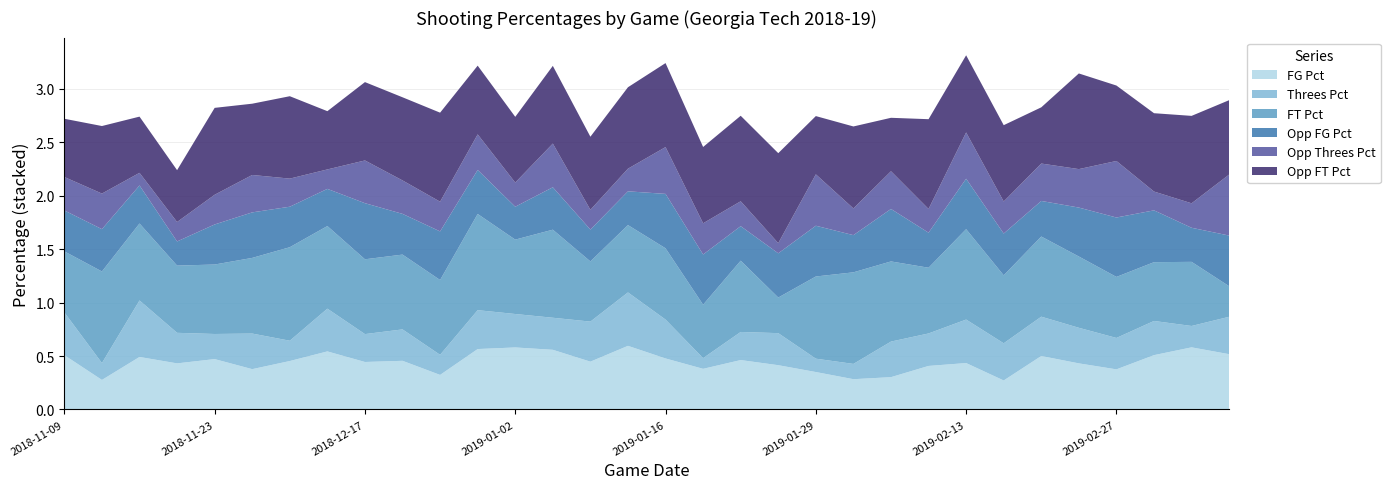

Reading left to right, what are all the values shown in this chart?

FG Pct: 2018-11-09=0.5	2018-11-13=0.3	2018-11-16=0.5	2018-11-21=0.4	2018-11-23=0.5	2018-11-28=0.4	2018-12-01=0.5	2018-12-09=0.5	2018-12-17=0.4	2018-12-19=0.5	2018-12-22=0.3	2018-12-28=0.6	2019-01-02=0.6	2019-01-05=0.6	2019-01-09=0.4	2019-01-12=0.6	2019-01-16=0.5	2019-01-19=0.4	2019-01-22=0.5	2019-01-26=0.4	2019-01-29=0.3	2019-02-02=0.3	2019-02-06=0.3	2019-02-10=0.4	2019-02-13=0.4	2019-02-16=0.3	2019-02-20=0.5	2019-02-23=0.4	2019-02-27=0.4	2019-03-03=0.5	2019-03-06=0.6	2019-03-12=0.5
Threes Pct: 2018-11-09=0.4	2018-11-13=0.2	2018-11-16=0.5	2018-11-21=0.3	2018-11-23=0.2	2018-11-28=0.3	2018-12-01=0.2	2018-12-09=0.4	2018-12-17=0.3	2018-12-19=0.3	2018-12-22=0.2	2018-12-28=0.4	2019-01-02=0.3	2019-01-05=0.3	2019-01-09=0.4	2019-01-12=0.5	2019-01-16=0.4	2019-01-19=0.1	2019-01-22=0.3	2019-01-26=0.3	2019-01-29=0.1	2019-02-02=0.1	2019-02-06=0.3	2019-02-10=0.3	2019-02-13=0.4	2019-02-16=0.3	2019-02-20=0.4	2019-02-23=0.3	2019-02-27=0.3	2019-03-03=0.3	2019-03-06=0.2	2019-03-12=0.3
FT Pct: 2018-11-09=0.6	2018-11-13=0.9	2018-11-16=0.7	2018-11-21=0.6	2018-11-23=0.7	2018-11-28=0.7	2018-12-01=0.9	2018-12-09=0.8	2018-12-17=0.7	2018-12-19=0.7	2018-12-22=0.7	2018-12-28=0.9	2019-01-02=0.7	2019-01-05=0.8	2019-01-09=0.6	2019-01-12=0.6	2019-01-16=0.7	2019-01-19=0.5	2019-01-22=0.7	2019-01-26=0.3	2019-01-29=0.8	2019-02-02=0.9	2019-02-06=0.8	2019-02-10=0.6	2019-02-13=0.8	2019-02-16=0.6	2019-02-20=0.8	2019-02-23=0.7	2019-02-27=0.6	2019-03-03=0.6	2019-03-06=0.6	2019-03-12=0.3
Opp FG Pct: 2018-11-09=0.4	2018-11-13=0.4	2018-11-16=0.4	2018-11-21=0.2	2018-11-23=0.4	2018-11-28=0.4	2018-12-01=0.4	2018-12-09=0.3	2018-12-17=0.5	2018-12-19=0.4	2018-12-22=0.5	2018-12-28=0.4	2019-01-02=0.3	2019-01-05=0.4	2019-01-09=0.3	2019-01-12=0.3	2019-01-16=0.5	2019-01-19=0.5	2019-01-22=0.3	2019-01-26=0.4	2019-01-29=0.5	2019-02-02=0.3	2019-02-06=0.5	2019-02-10=0.3	2019-02-13=0.5	2019-02-16=0.4	2019-02-20=0.3	2019-02-23=0.5	2019-02-27=0.6	2019-03-03=0.5	2019-03-06=0.3	2019-03-12=0.5
Opp Threes Pct: 2018-11-09=0.3	2018-11-13=0.3	2018-11-16=0.1	2018-11-21=0.2	2018-11-23=0.3	2018-11-28=0.3	2018-12-01=0.3	2018-12-09=0.2	2018-12-17=0.4	2018-12-19=0.3	2018-12-22=0.3	2018-12-28=0.3	2019-01-02=0.2	2019-01-05=0.4	2019-01-09=0.2	2019-01-12=0.2	2019-01-16=0.4	2019-01-19=0.3	2019-01-22=0.2	2019-01-26=0.1	2019-01-29=0.5	2019-02-02=0.2	2019-02-06=0.4	2019-02-10=0.2	2019-02-13=0.4	2019-02-16=0.3	2019-02-20=0.3	2019-02-23=0.4	2019-02-27=0.5	2019-03-03=0.2	2019-03-06=0.2	2019-03-12=0.6
Opp FT Pct: 2018-11-09=0.5	2018-11-13=0.6	2018-11-16=0.5	2018-11-21=0.5	2018-11-23=0.8	2018-11-28=0.7	2018-12-01=0.8	2018-12-09=0.5	2018-12-17=0.7	2018-12-19=0.8	2018-12-22=0.8	2018-12-28=0.6	2019-01-02=0.6	2019-01-05=0.7	2019-01-09=0.7	2019-01-12=0.8	2019-01-16=0.8	2019-01-19=0.7	2019-01-22=0.8	2019-01-26=0.8	2019-01-29=0.5	2019-02-02=0.8	2019-02-06=0.5	2019-02-10=0.8	2019-02-13=0.7	2019-02-16=0.7	2019-02-20=0.5	2019-02-23=0.9	2019-02-27=0.7	2019-03-03=0.7	2019-03-06=0.8	2019-03-12=0.7